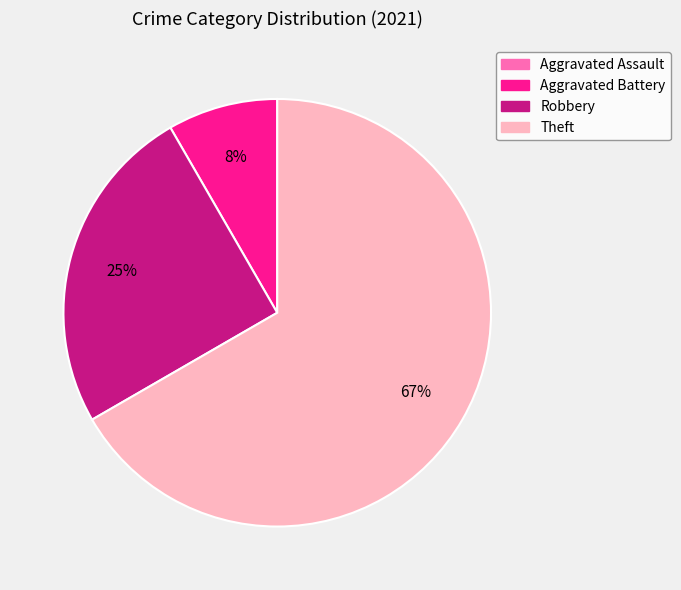

To the nearest percent, what is the combined percentage of Aggravated Battery and Theft?

75%